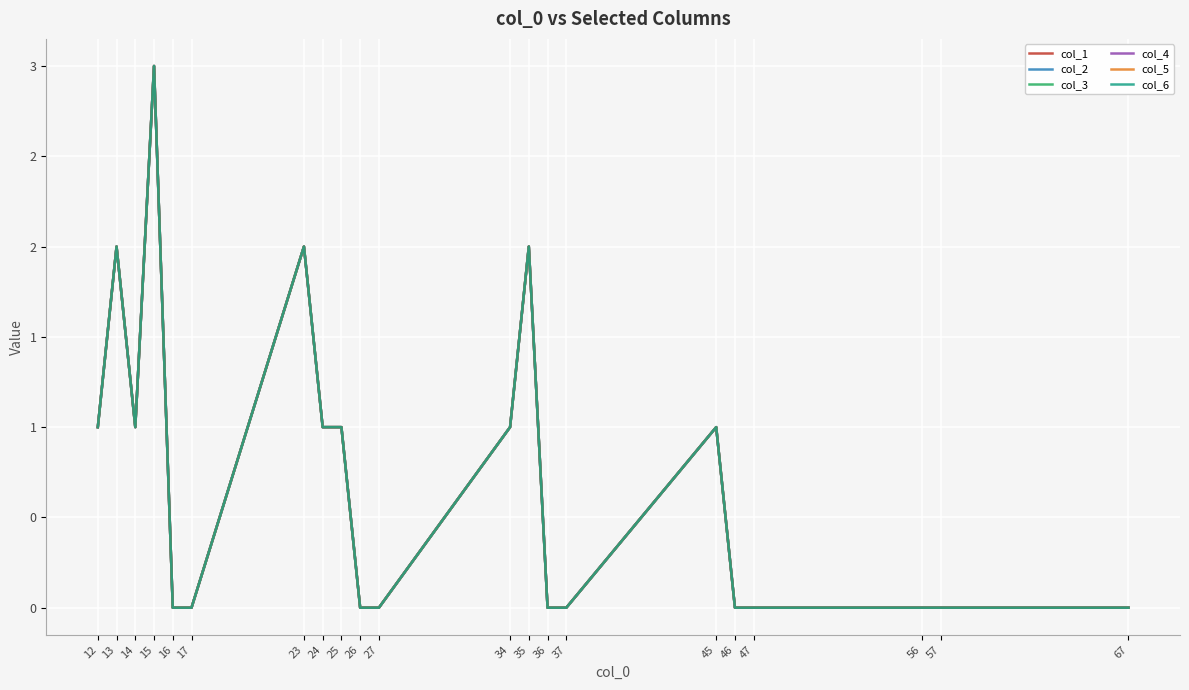

Does the chart have visible grid lines?

Yes